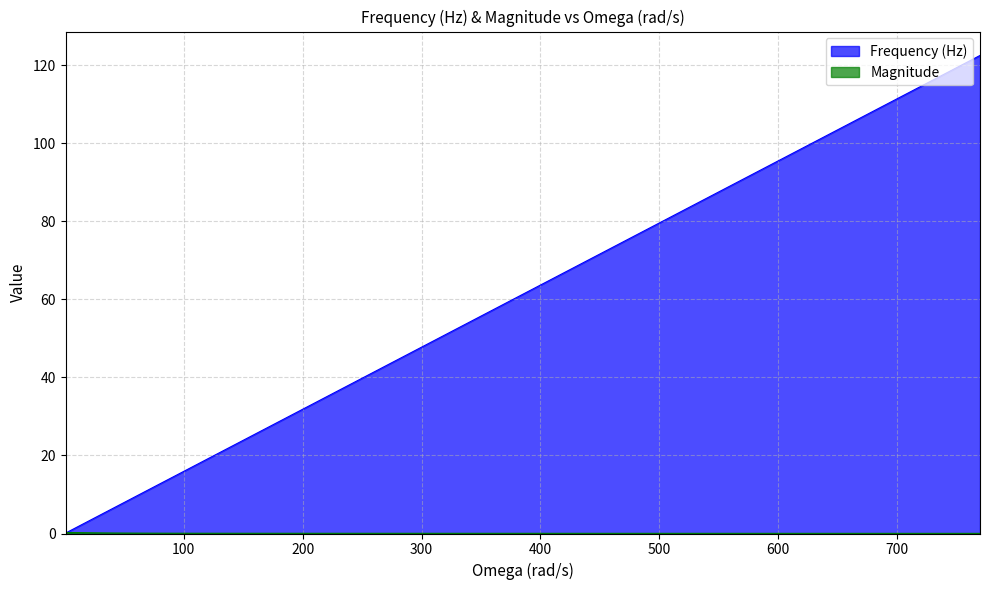

What are all the series names shown in the legend?

Frequency (Hz), Magnitude